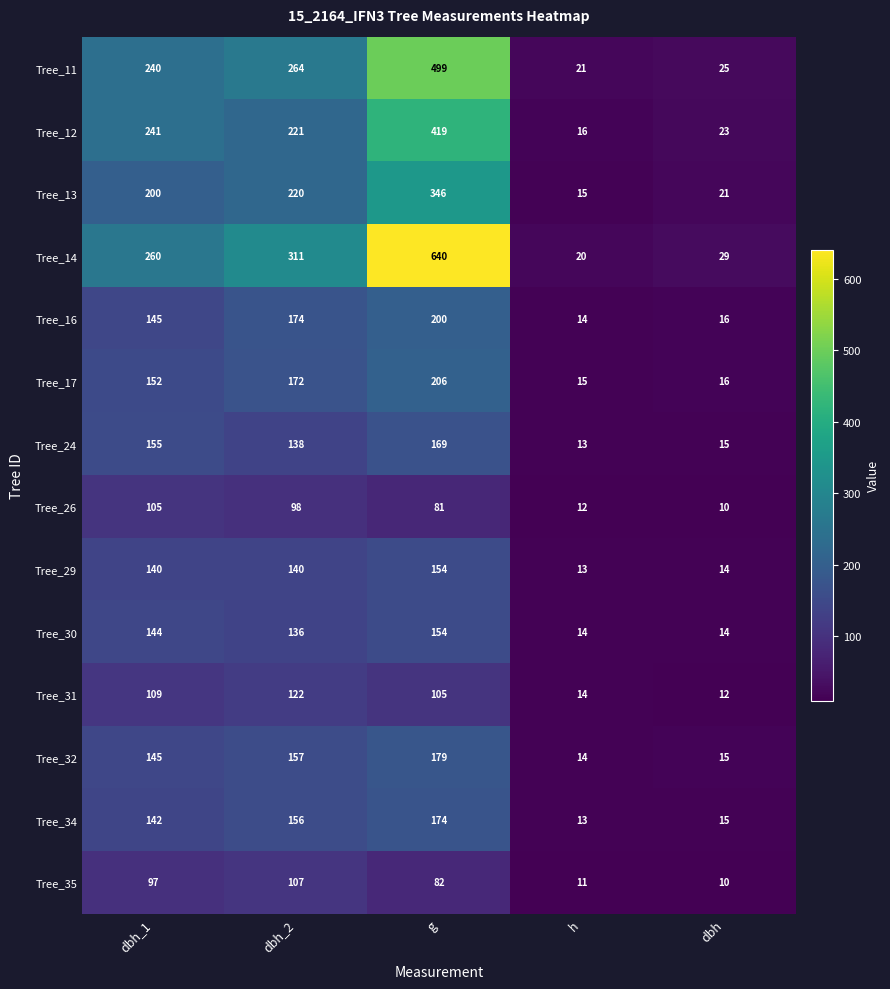

At which label does Tree_34 reach its minimum?

h